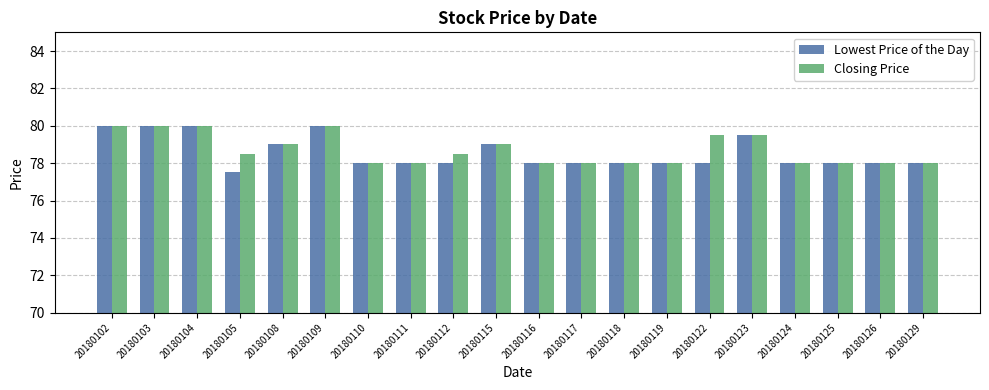

Rank the series by their average value, from lowest to highest.

Lowest Price of the Day, Closing Price